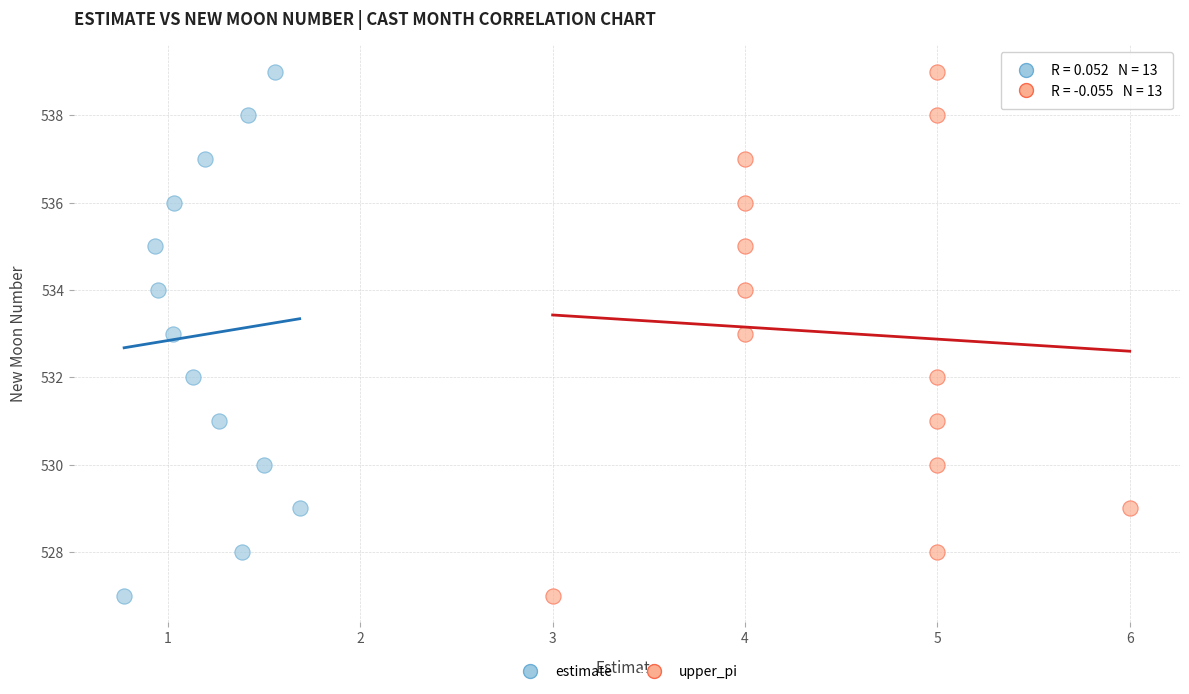

What are all the series names shown in the legend?

estimate, upper_pi